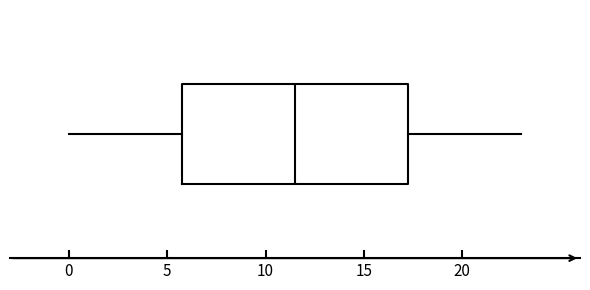

Where does the right whisker of the box end on the x-axis? The values are not printed on the chart, so give them approximately, as read against the axis.

23.0